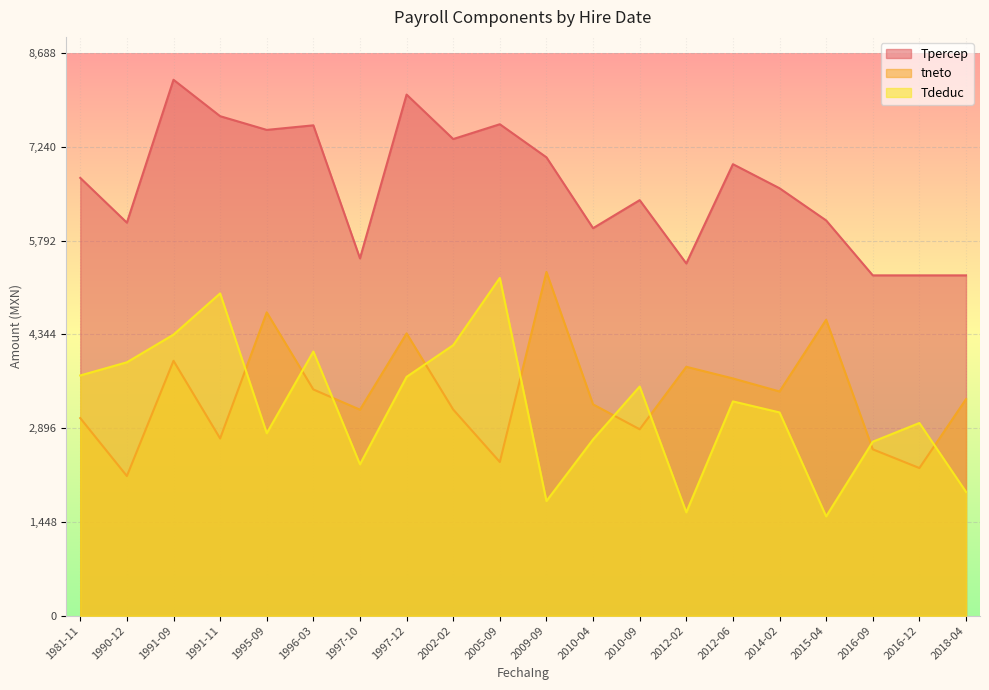

How many lines are shown in the chart?

3